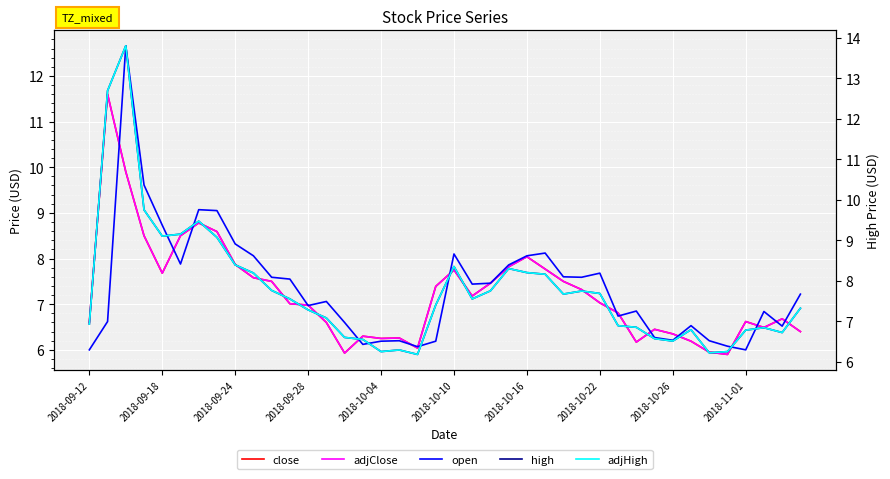

How many interior local peaks does the open series have?

10